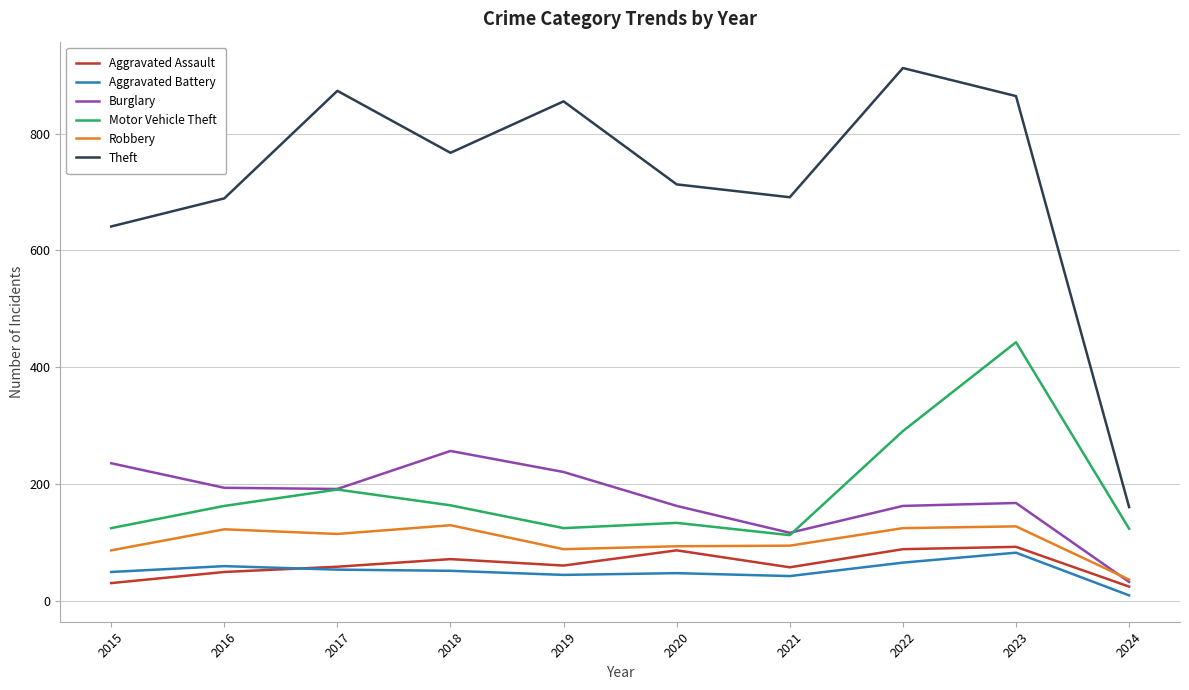

What value does the Motor Vehicle Theft series have at 2019, to the nearest 5?

125